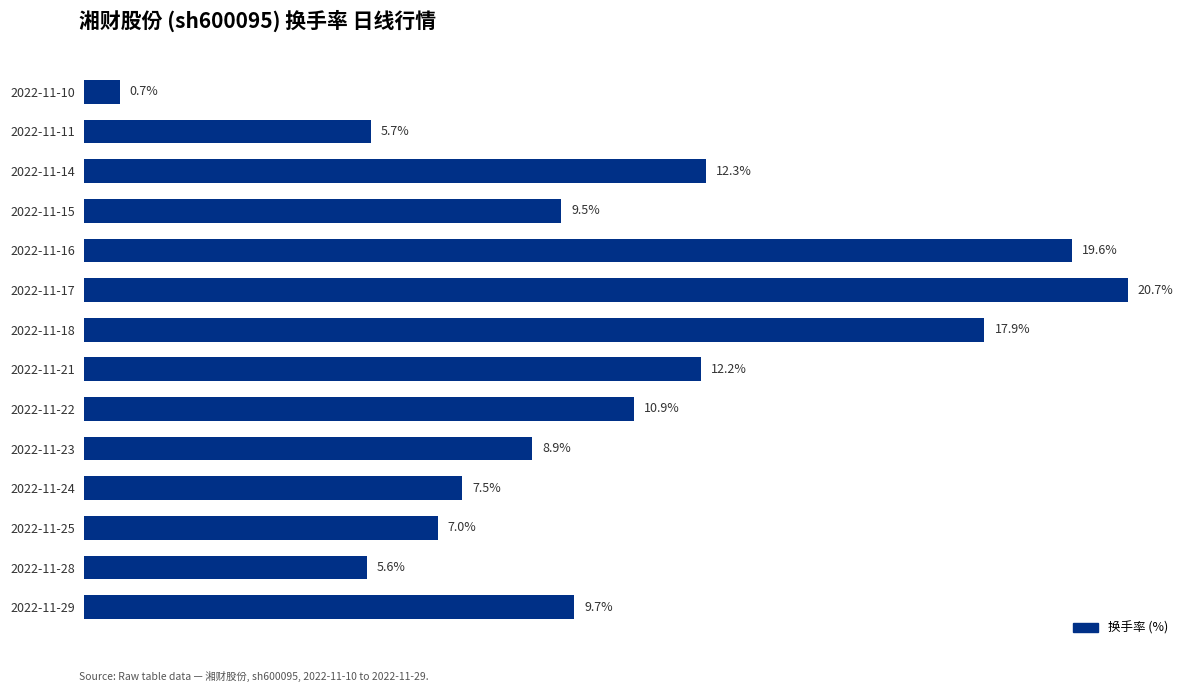

Does the chart contain any negative values?

No